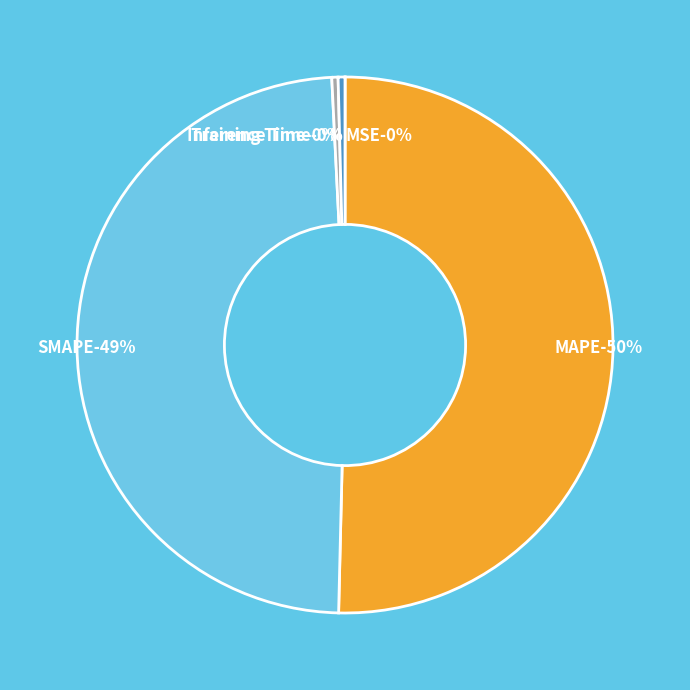

Which category has the biggest portion of the pie?

MAPE